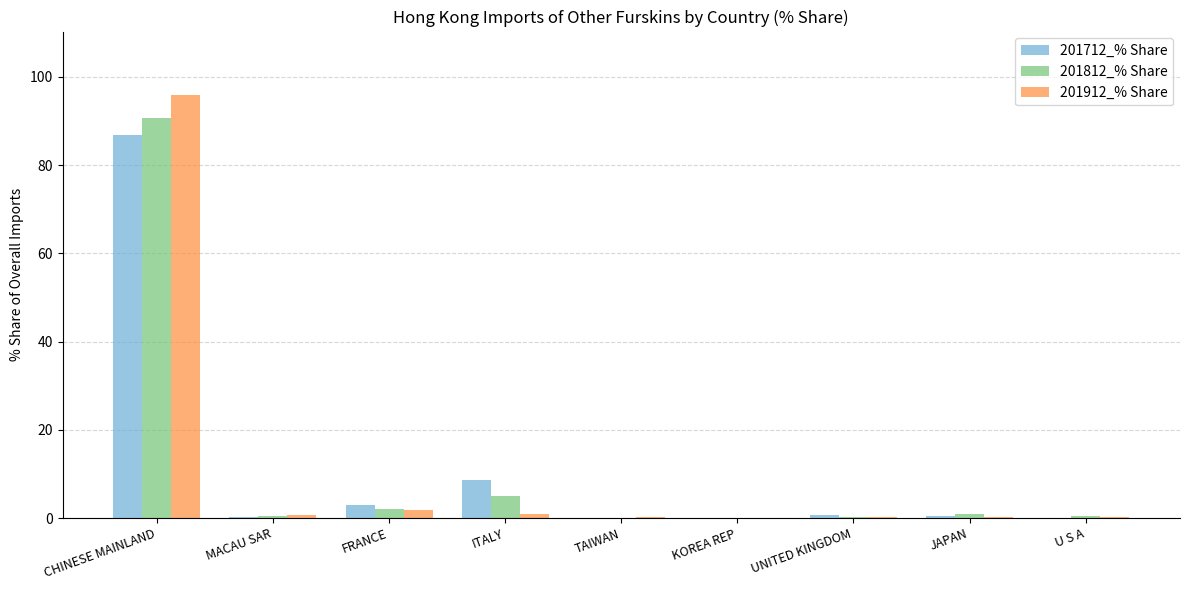

True or false: 201812_% Share has a value of 90.8 at CHINESE MAINLAND.

True